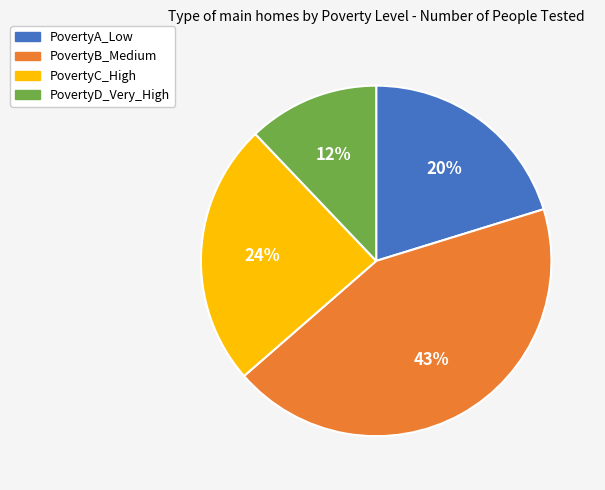

To the nearest percent, what portion does PovertyC_High represent?

24%